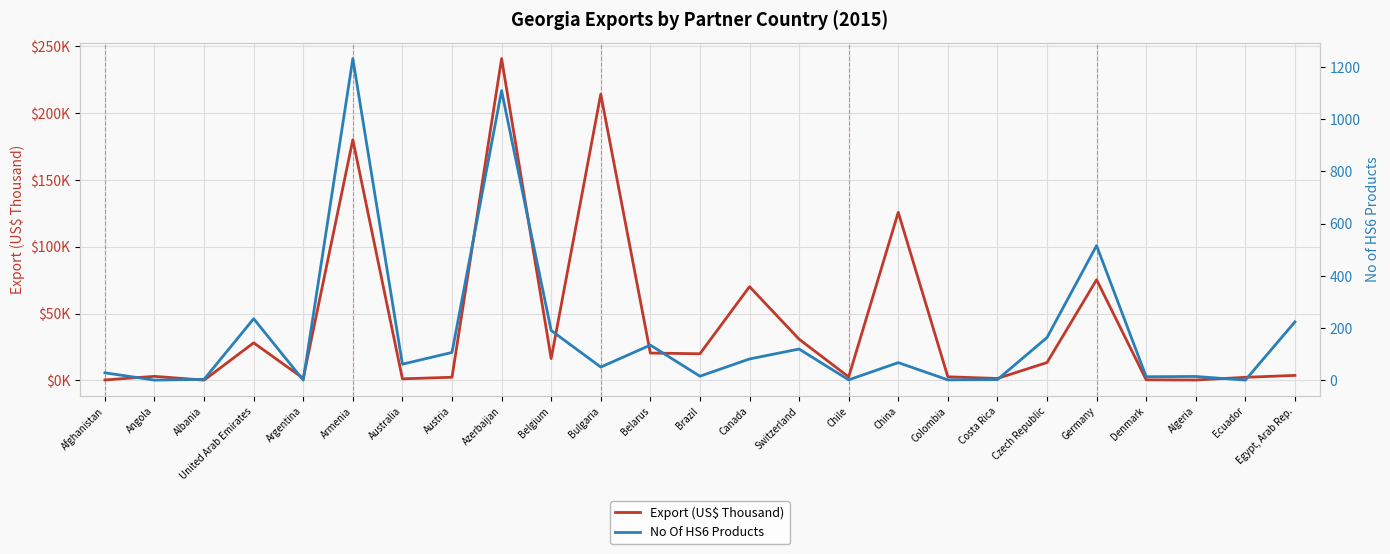

Reading left to right, transcribe all the data shown in this chart.

Export (US$ Thousand): 328.7	3029.1	205.0	28112.4	1567.8	180154.0	1167.0	2355.8	240869.6	16305.4	214247.1	20466.4	19929.2	70170.3	30843.0	2600.2	125803.2	2699.3	1432.7	13369.3	75327.1	440.0	291.1	2310.8	3739.3
No Of HS6 Products: 29.0	1.0	4.0	236.0	1.0	1232.0	62.0	107.0	1109.0	191.0	51.0	135.0	16.0	82.0	120.0	2.0	68.0	2.0	3.0	164.0	516.0	14.0	15.0	1.0	224.0